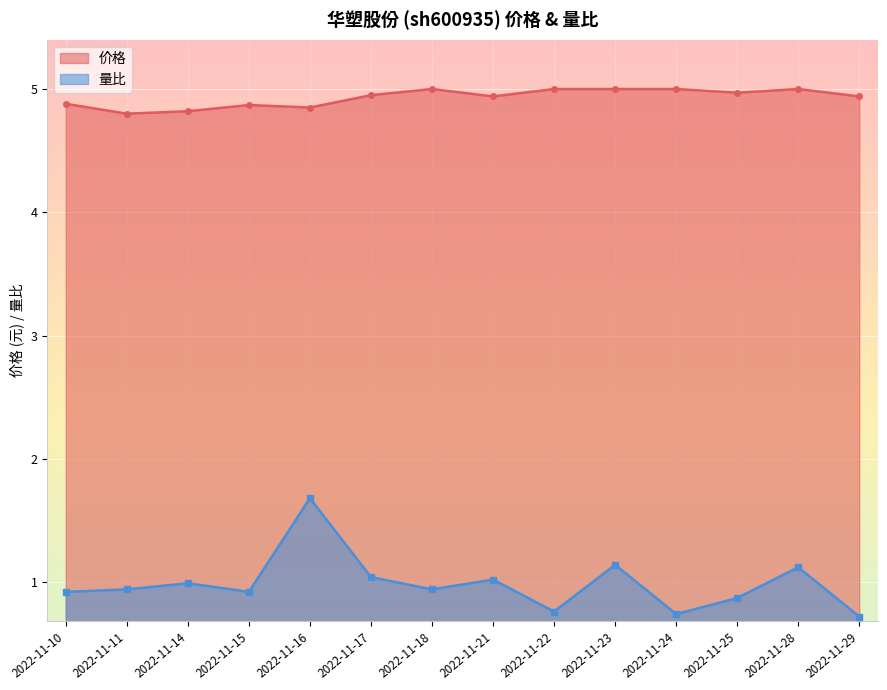

Which series has the largest total across all categories?

价格